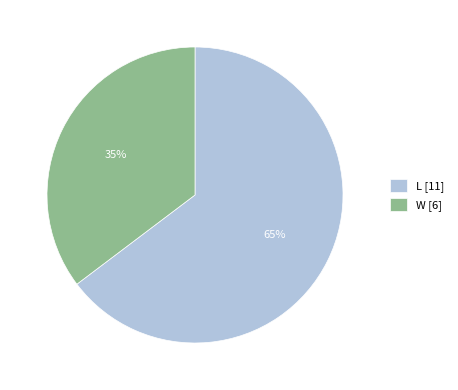

What is the ratio of the value at W [6] to the value at L [11]?

0.5